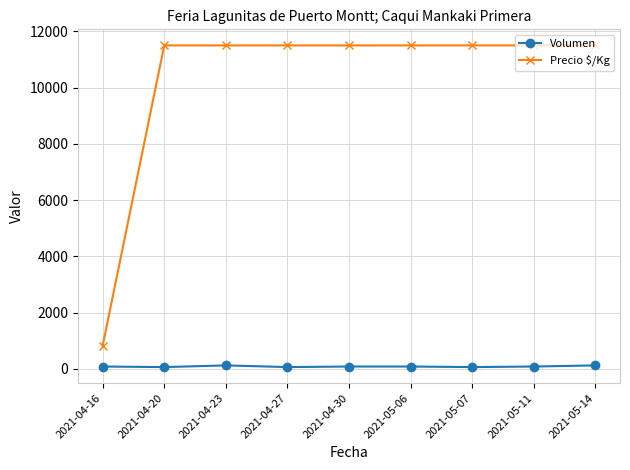

What are all the series names shown in the legend?

Volumen, Precio $/Kg